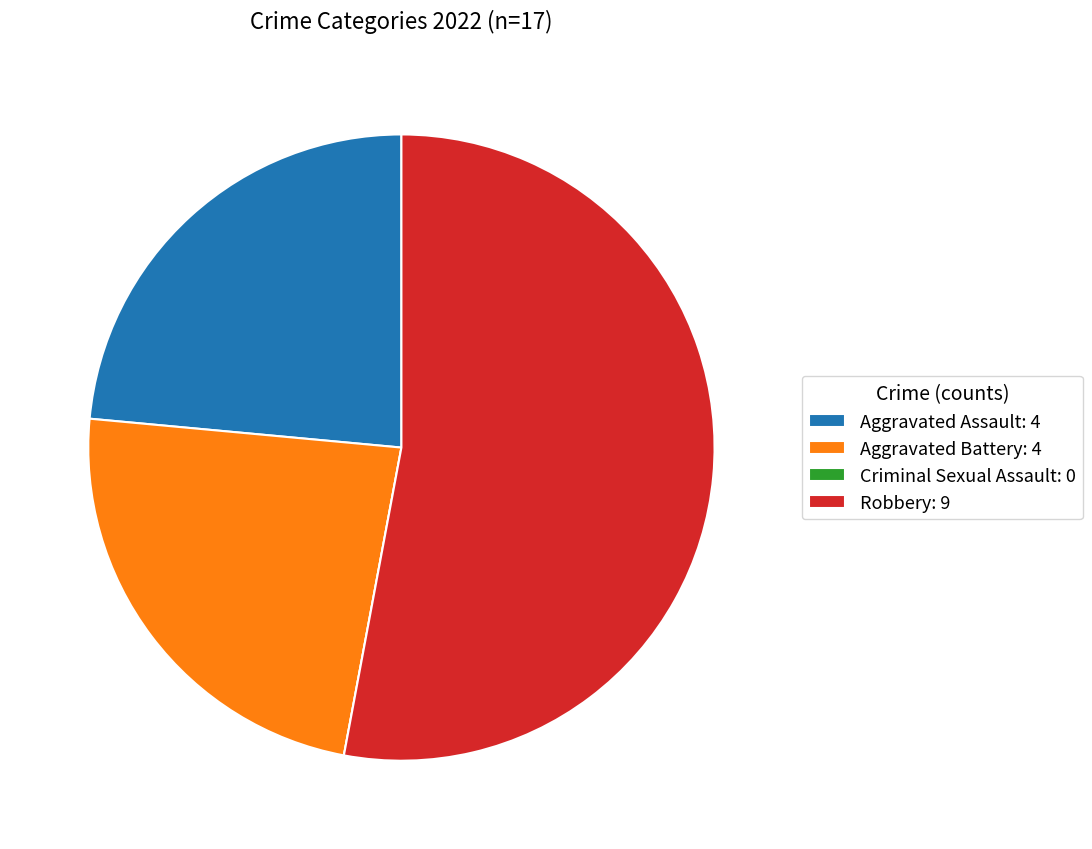

The Robbery: 9 slice represents 53% of the pie. True or false?

True